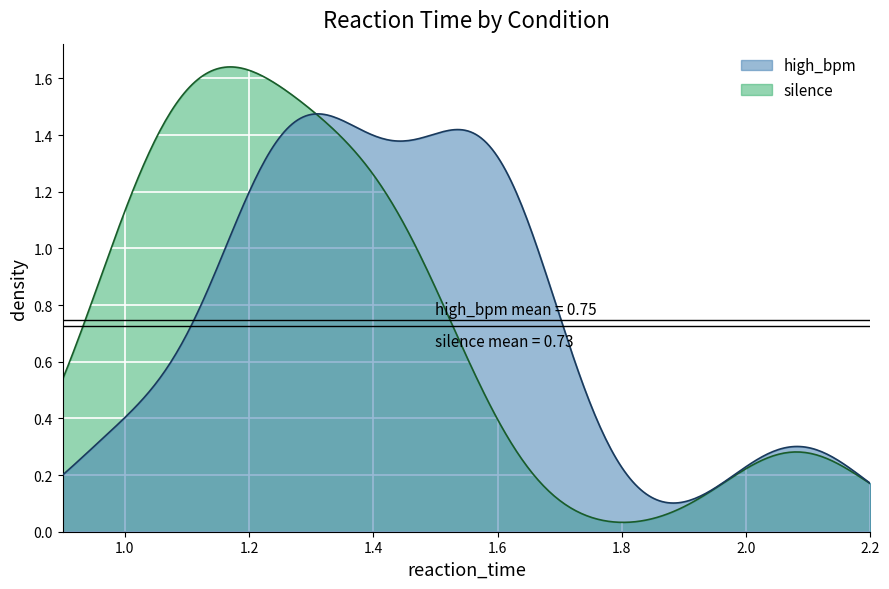

Which series has the widest spread of values?

silence